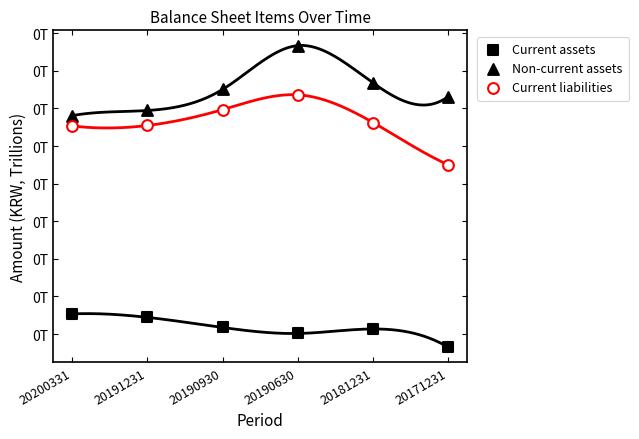

Which series contains the highest Y value?

Non-current assets